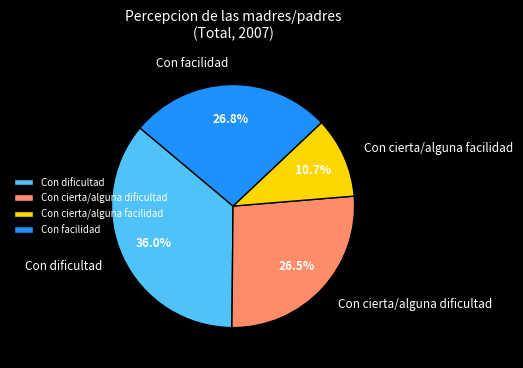

What percentage is the Con facilidad slice, to the nearest percent?

27%